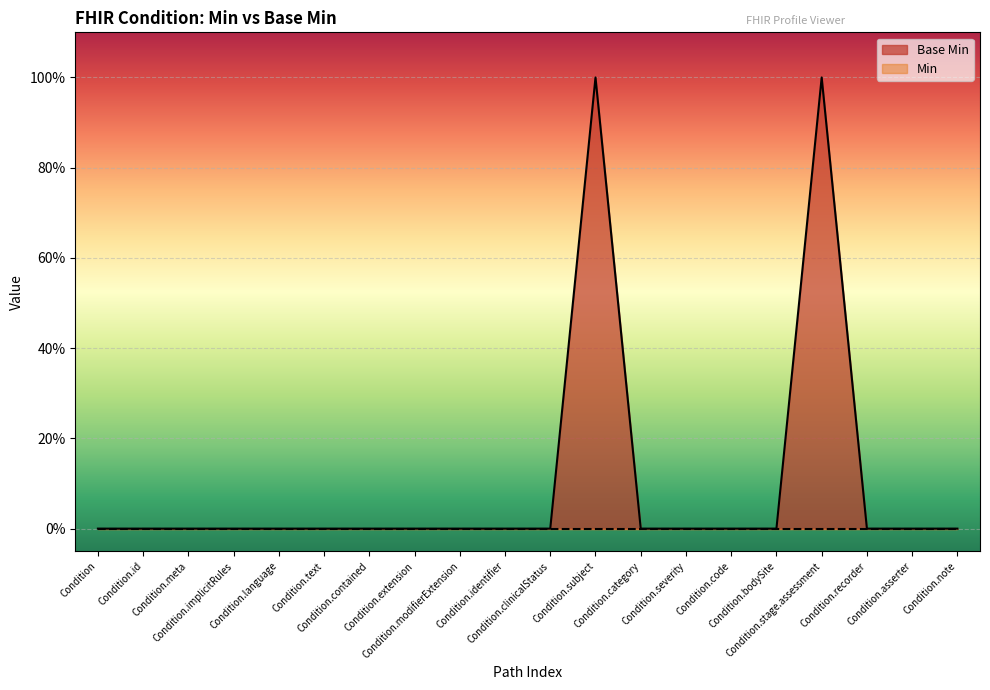

List the labels in order of value, smallest first.

Condition, Condition.id, Condition.meta, Condition.implicitRules, Condition.language, Condition.text, Condition.contained, Condition.extension, Condition.modifierExtension, Condition.identifier, Condition.clinicalStatus, Condition.category, Condition.severity, Condition.code, Condition.bodySite, Condition.recorder, Condition.asserter, Condition.note, Condition.subject, Condition.stage.assessment